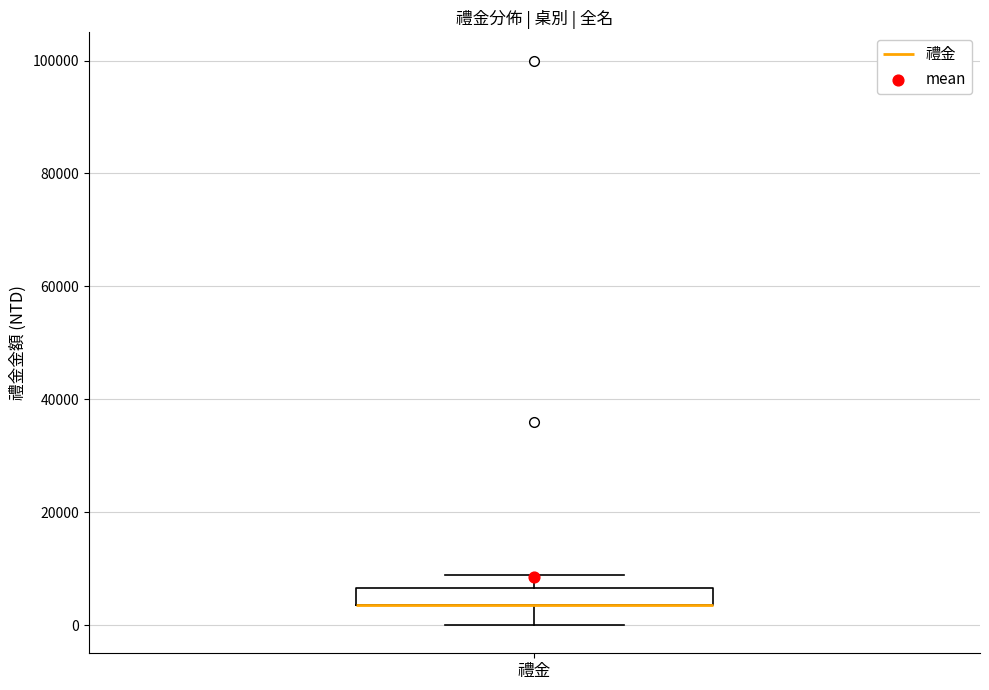

Transcribe this box plot: give where the median line is, the range the box spans, and where the two whiskers end, as read against the y-axis. The values are not printed on the chart, so give them approximately, as read against the axis.

median 4000 (drawn on the box's lower edge), box 4000 to 6000, whiskers 0 to 8000